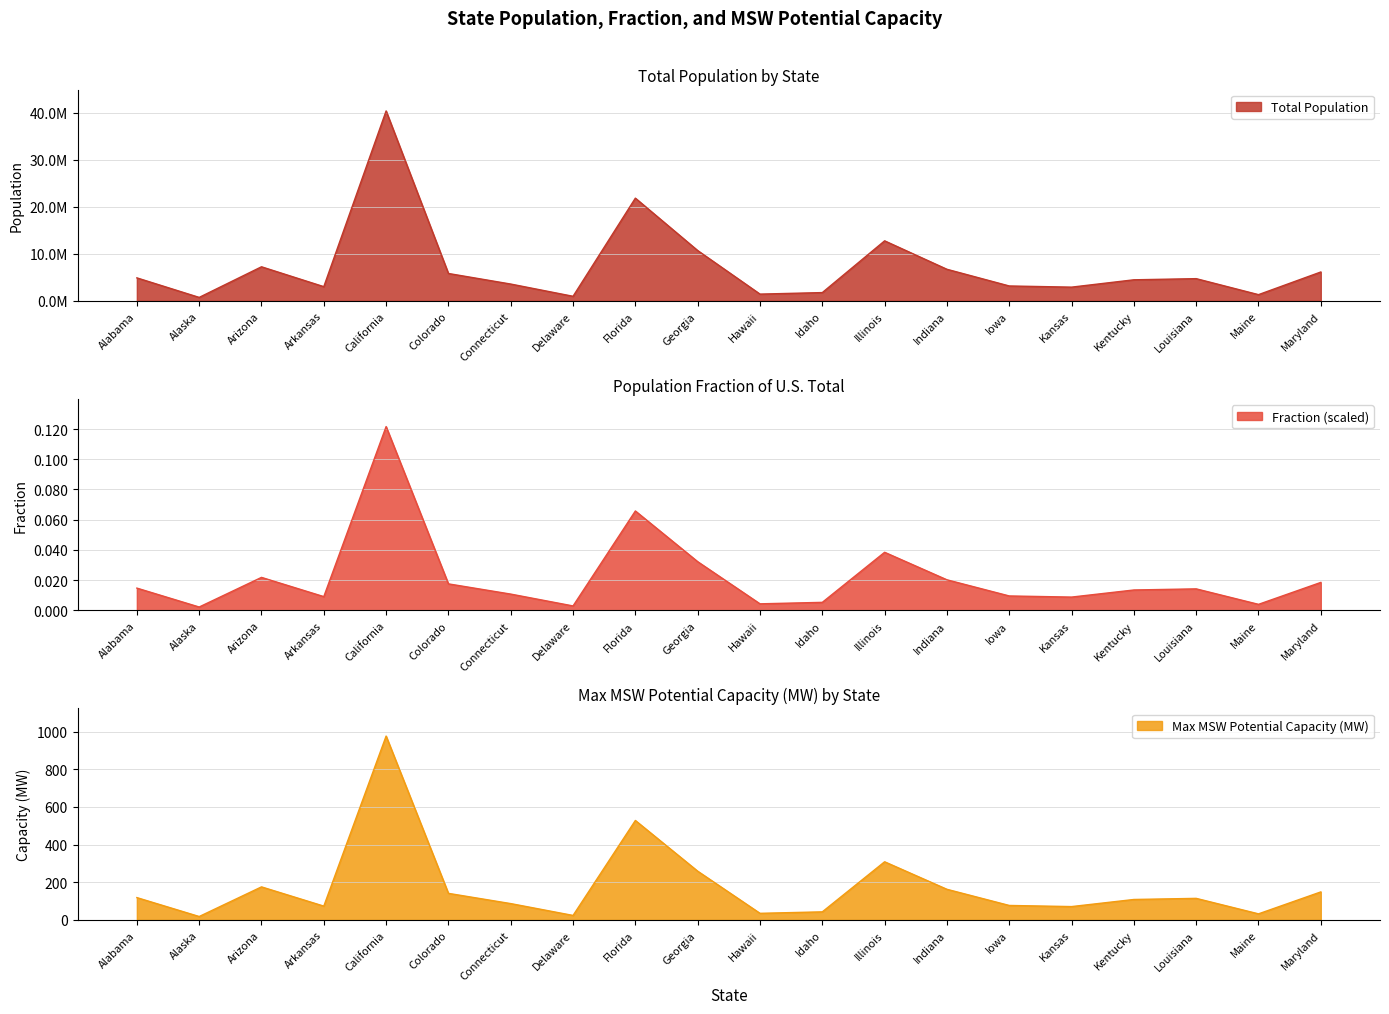

At which label does Total Population reach its minimum?

Alaska